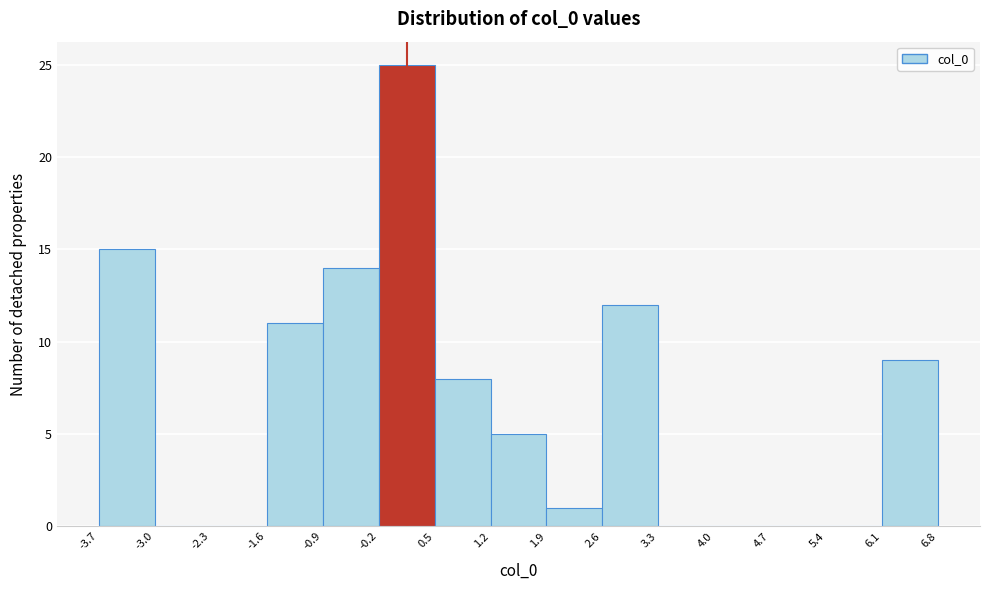

What is the height of the bar covering -0.9 to -0.2 on the x-axis? The values are not printed on the chart, so give them approximately, as read against the axis.

14